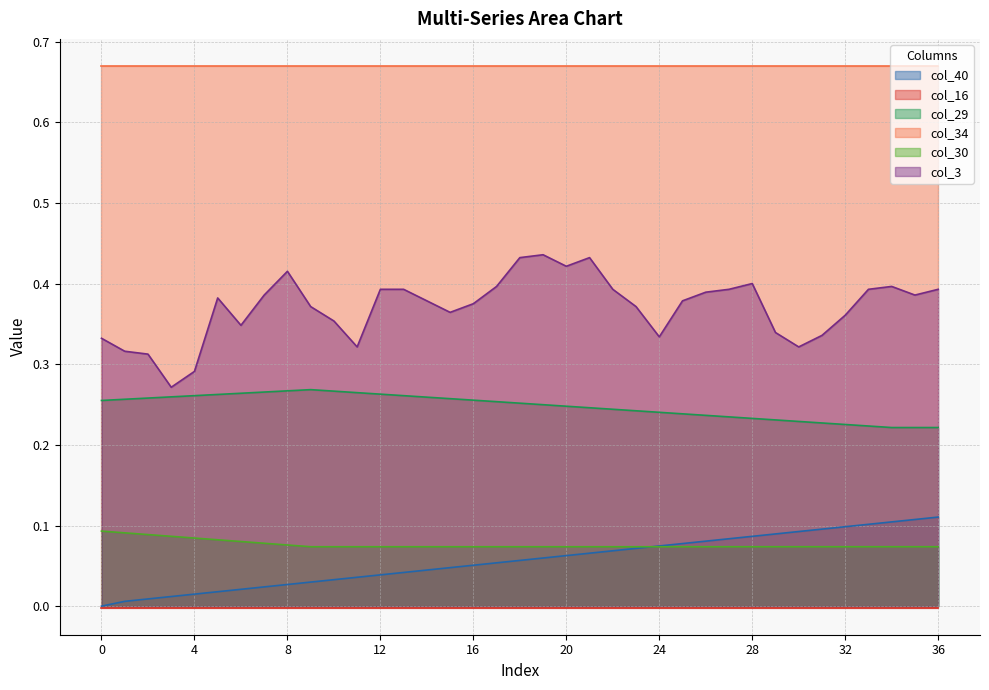

Is it true that col_3 equals 0.7 at 36?

False